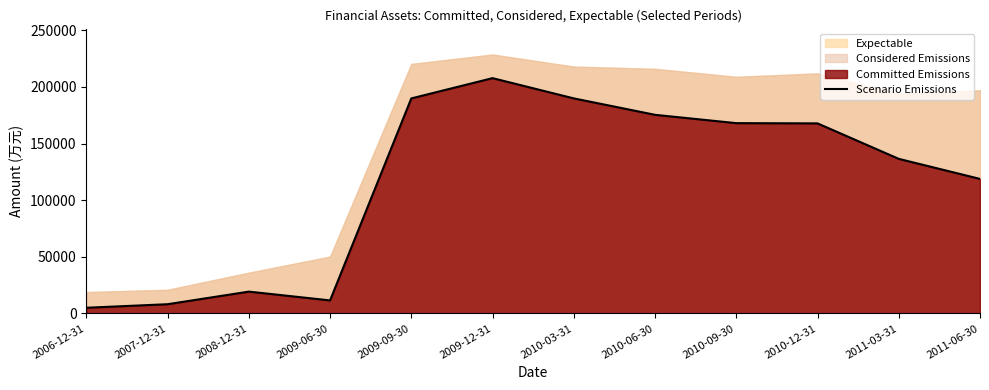

What is the difference between the maximum and minimum values?

202611